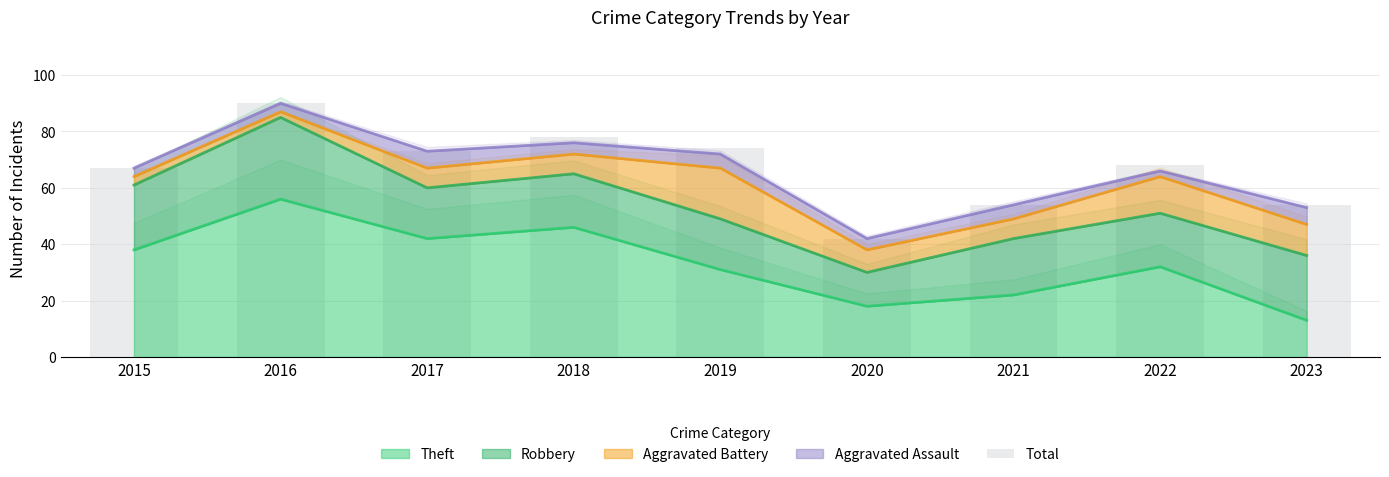

List the labels in order of value, smallest first.

2020, 2021, 2023, 2015, 2022, 2017, 2019, 2018, 2016